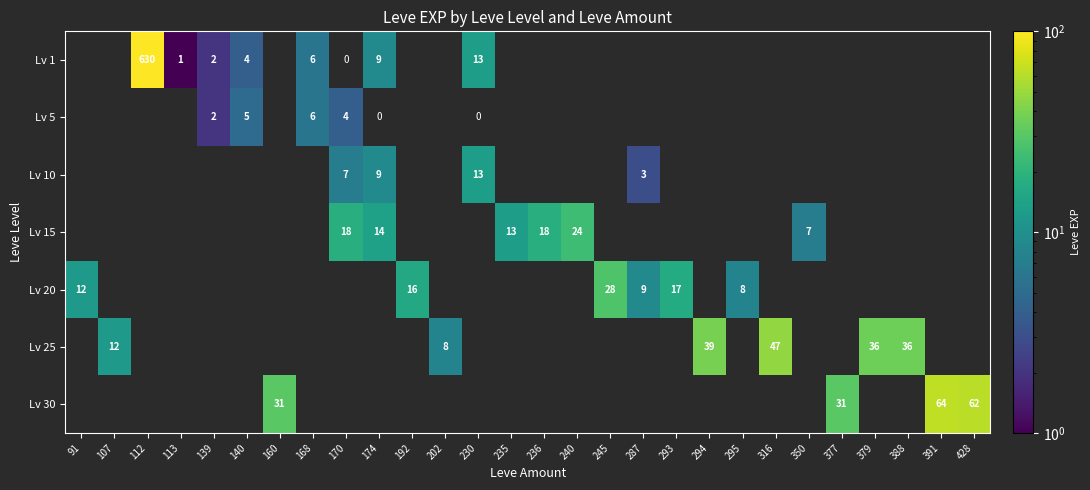

The Lv 5 series shows 7 at 170. True or false?

False